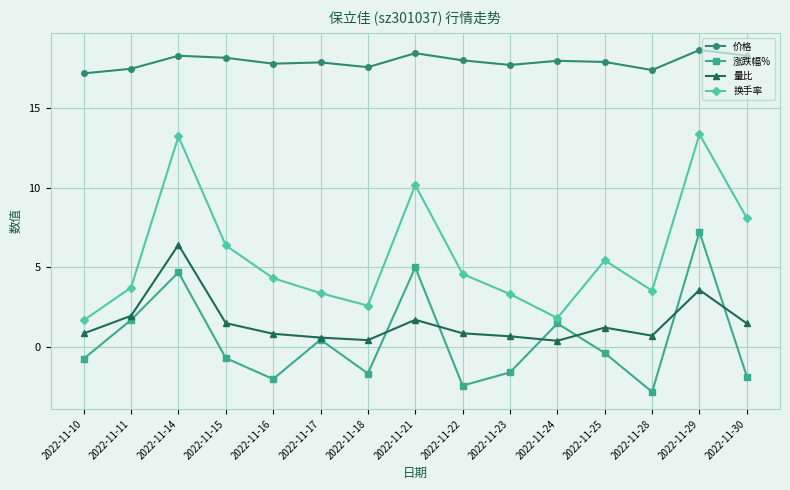

At which label does 量比 reach its peak?

2022-11-14